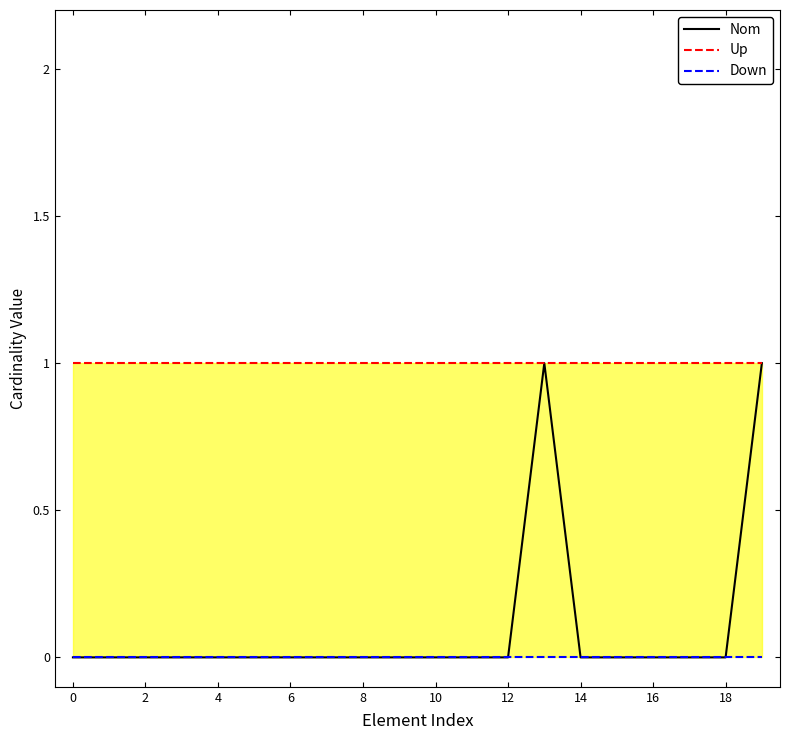

Reading right to left, what are all the values shown in this chart?

Nom: 1	0	0	0	0	0	1	0	0	0	0	0	0	0	0	0	0	0	0	0
Up: 1	1	1	1	1	1	1	1	1	1	1	1	1	1	1	1	1	1	1	1
Down: 0	0	0	0	0	0	0	0	0	0	0	0	0	0	0	0	0	0	0	0